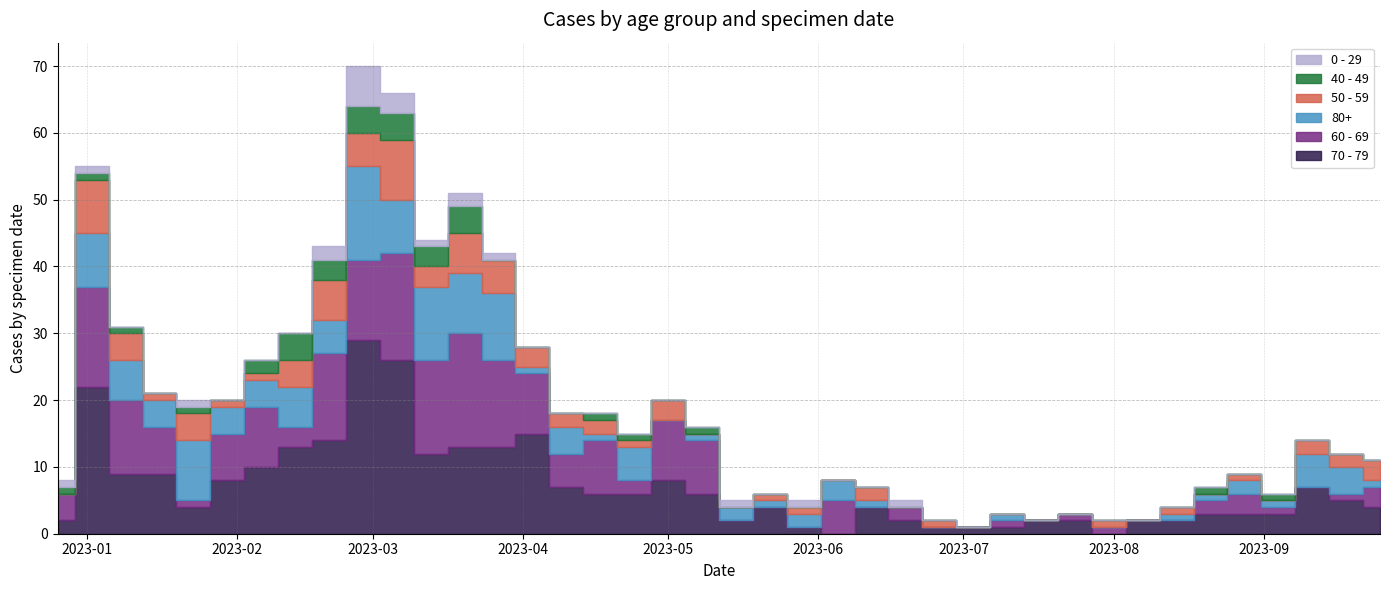

Where is the first local maximum for 80+?

2023-01-02